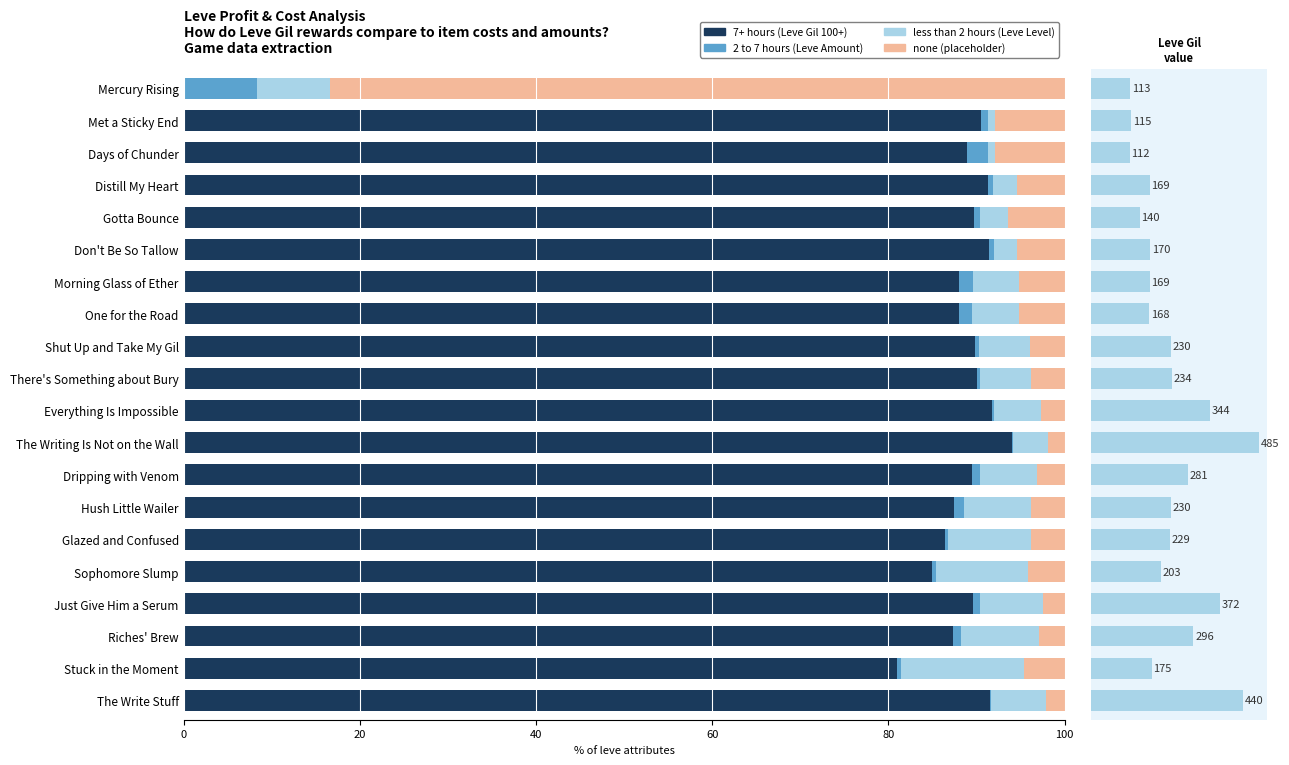

Between The Write Stuff and Stuck in the Moment, which is larger?

The Write Stuff